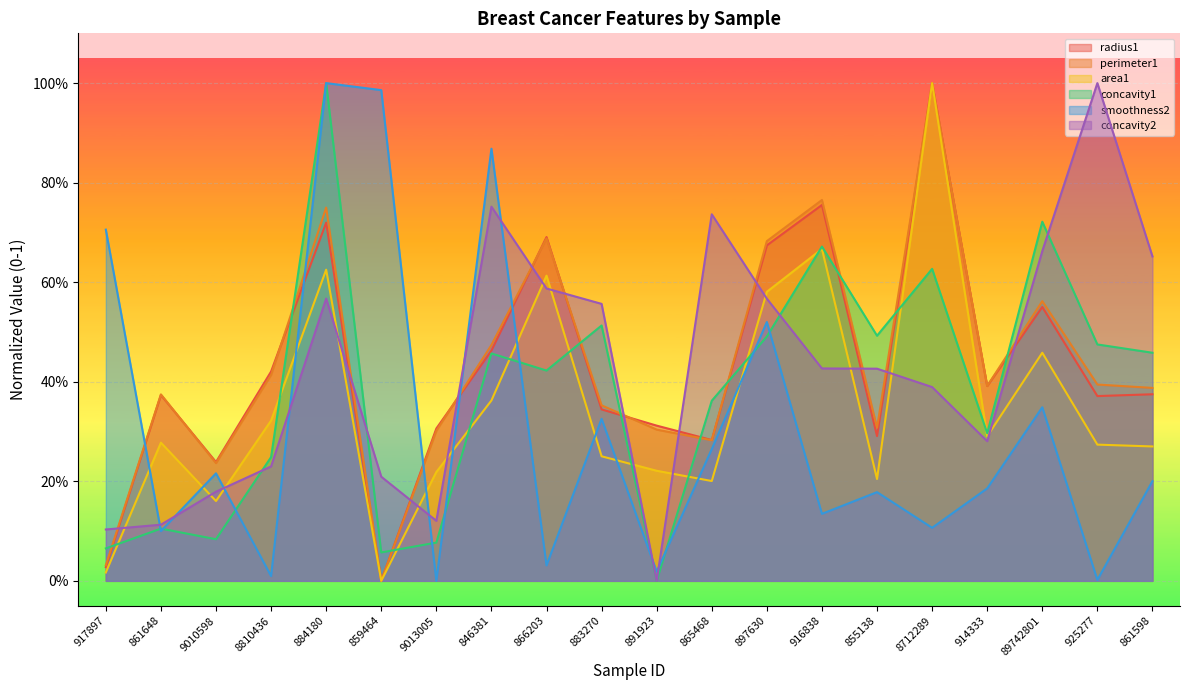

How many intersections are there between radius1 and perimeter1?

8